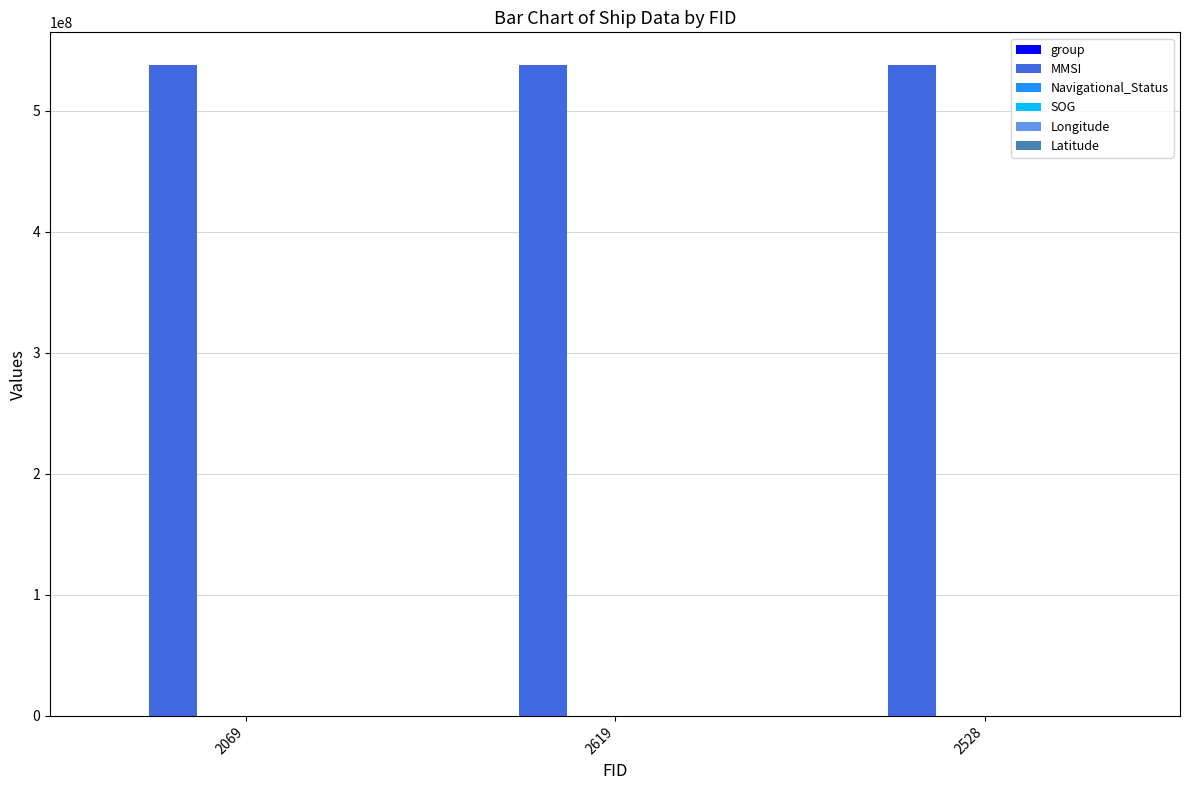

What is the greatest value displayed?

538003971.0